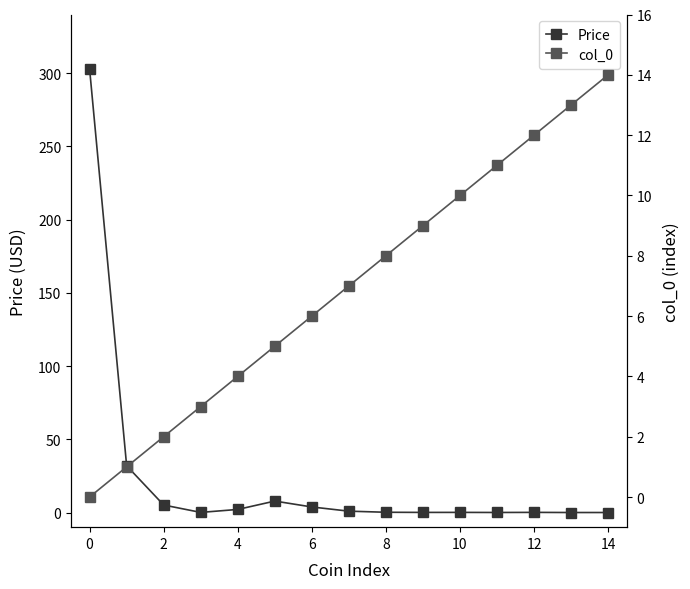

Reading left to right, what are all the values shown in this chart?

Price: 302.8	31.9	5.1	0.1	2.1	7.8	3.8	0.9	0.2	0.1	0.1	0.0	0.1	0.0	0.0
col_0: 0.0	1.0	2.0	3.0	4.0	5.0	6.0	7.0	8.0	9.0	10.0	11.0	12.0	13.0	14.0